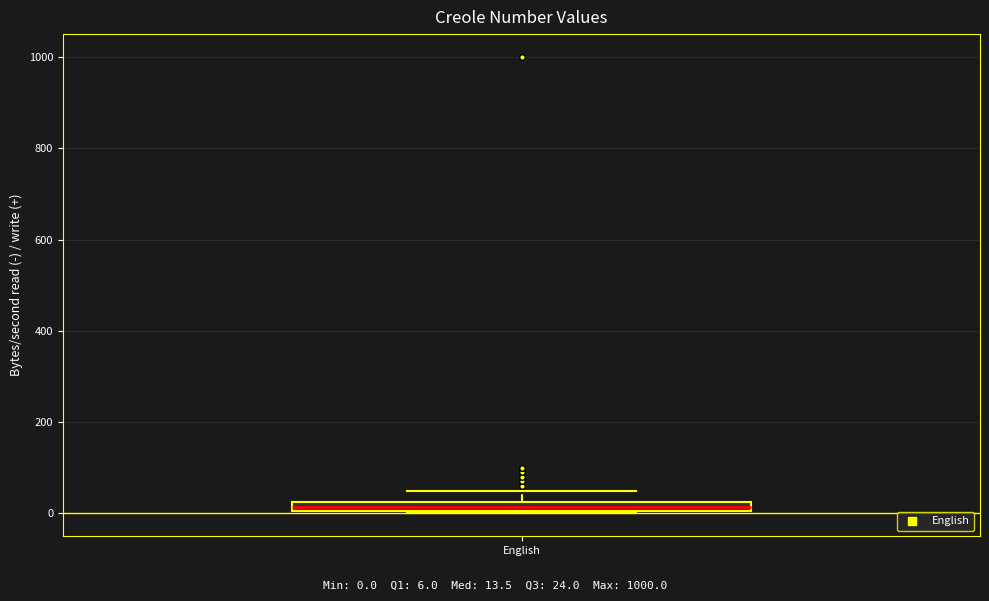

Where is the lower edge of the box for English on the y-axis? The values are not printed on the chart, so give them approximately, as read against the axis.

0